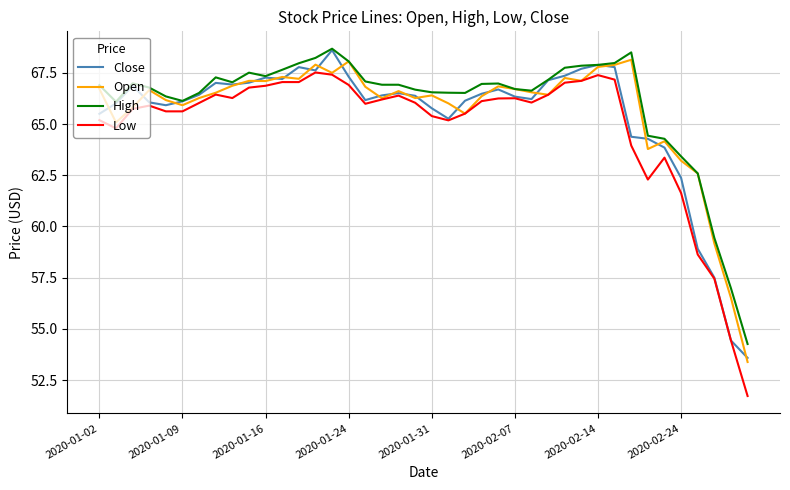

Which series has the largest range (max minus min)?

Low